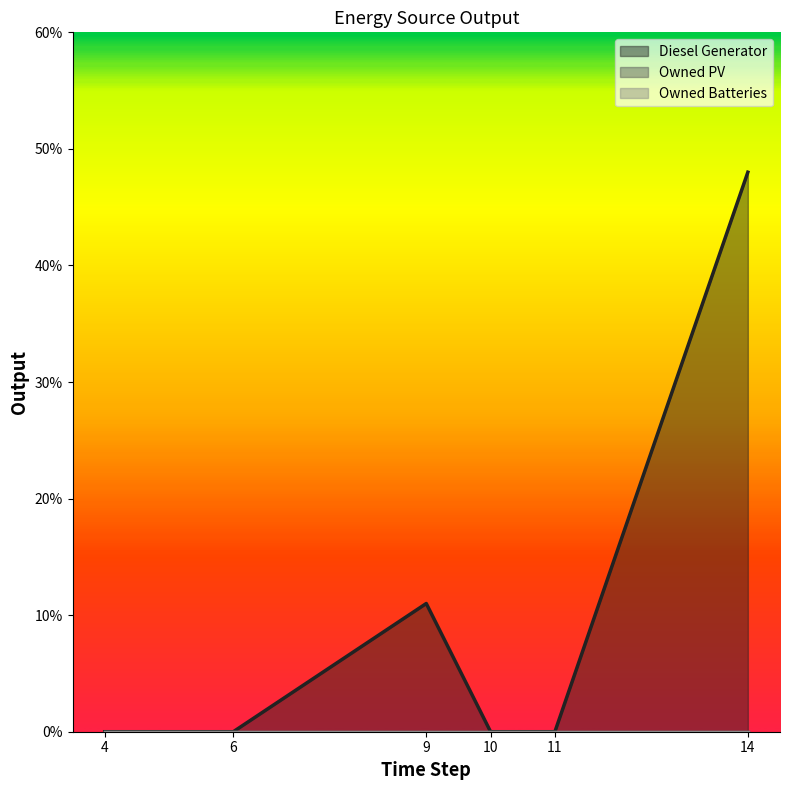

Count the number of data series in this chart.

3